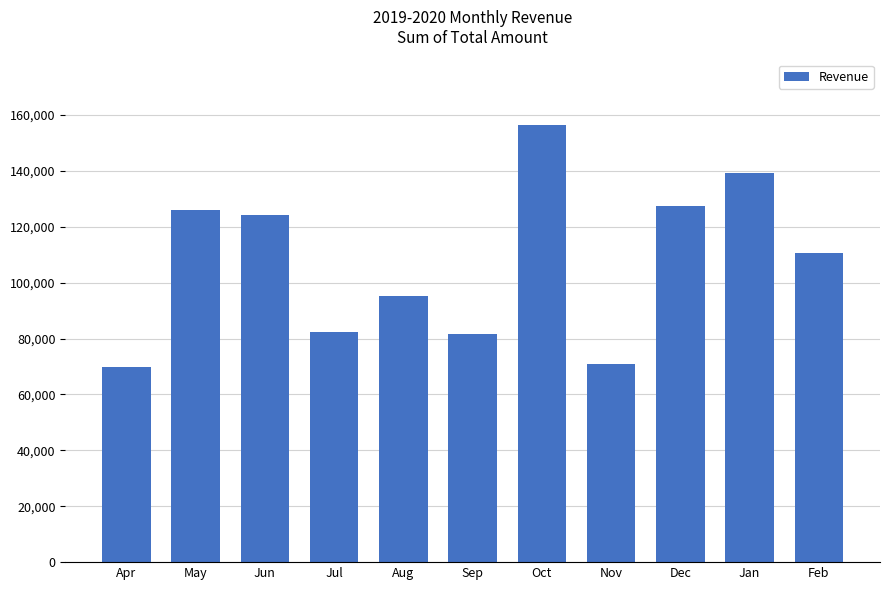

What is the label of the 7th bar from the left?

Oct